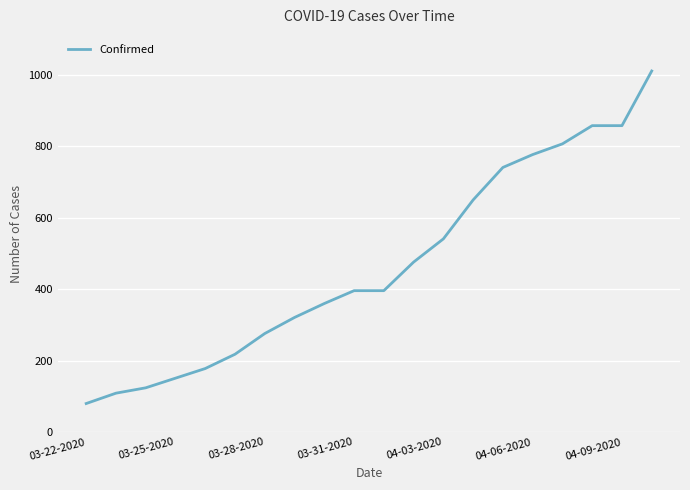

What is the minimum value shown in the chart?

80